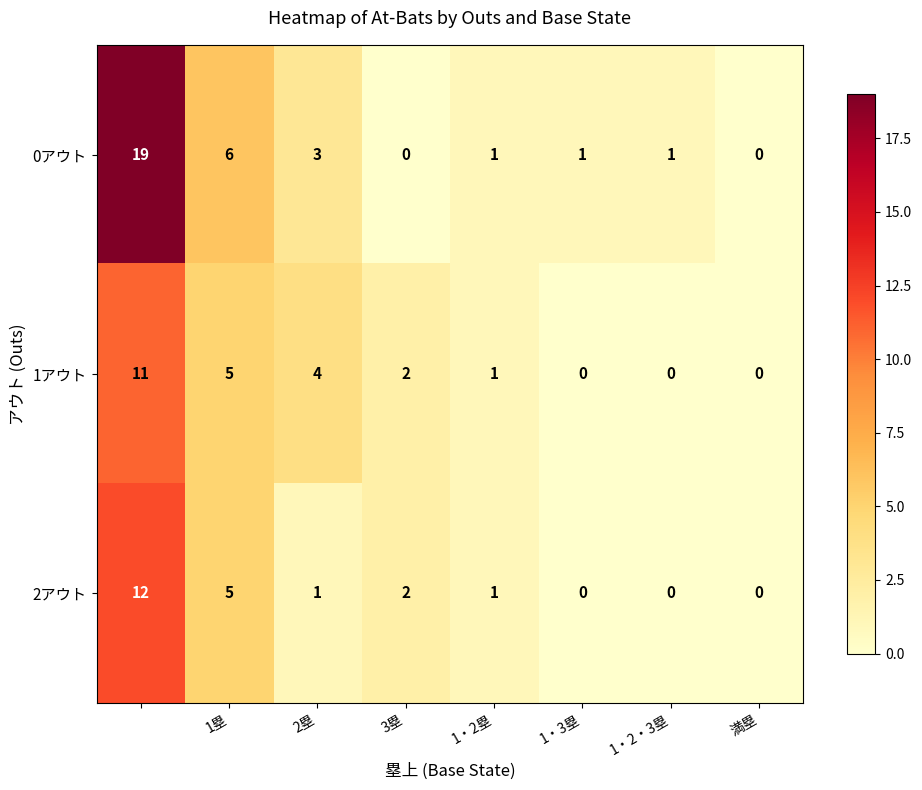

Reading right to left, list all the values displayed in this chart.

0アウト: 0	1	1	1	0	3	6	19
1アウト: 0	0	0	1	2	4	5	11
2アウト: 0	0	0	1	2	1	5	12